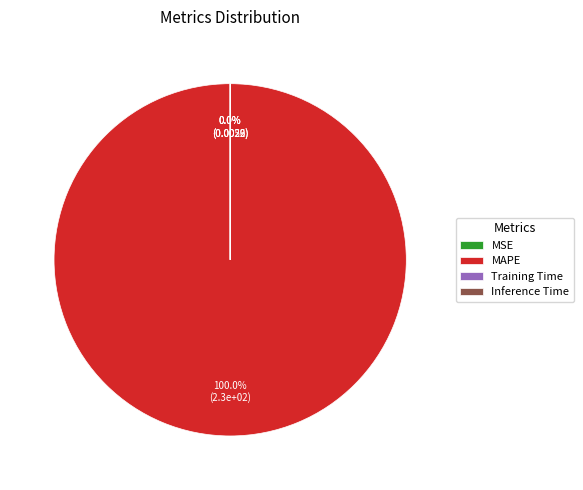

What is the smallest slice in the pie chart?

Inference Time